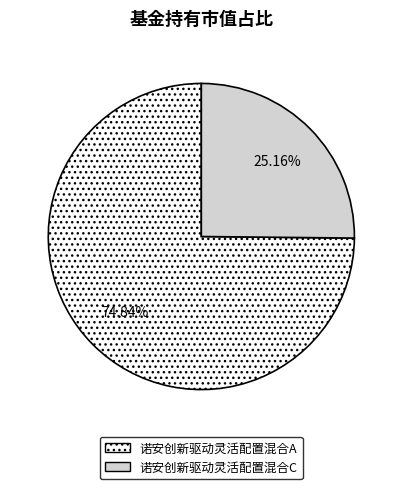

Combined, what portion of the pie is 诺安创新驱动灵活配置混合A and 诺安创新驱动灵活配置混合C?

100.0%